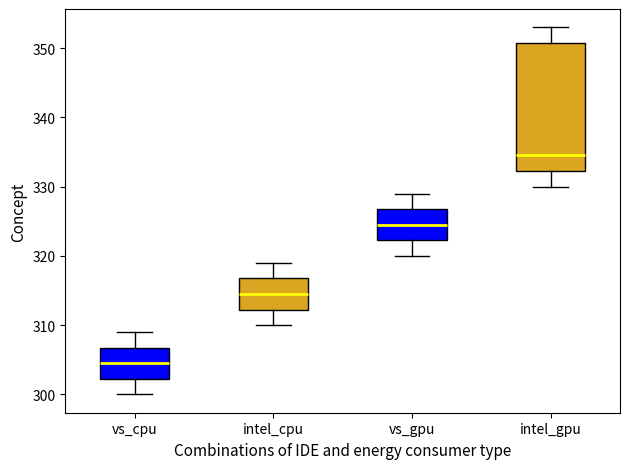

Which box is the tallest, from its lower edge to its upper edge?

intel_gpu